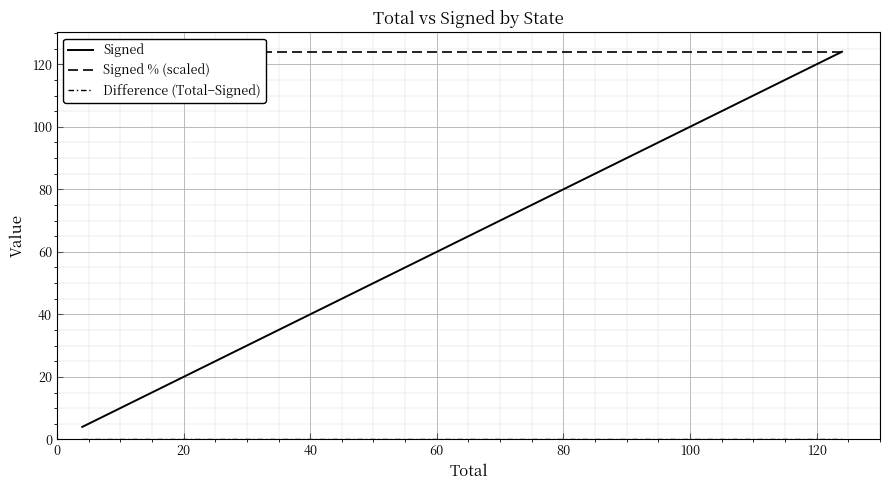

What is the value of the Signed point at the 2nd from the left?

5